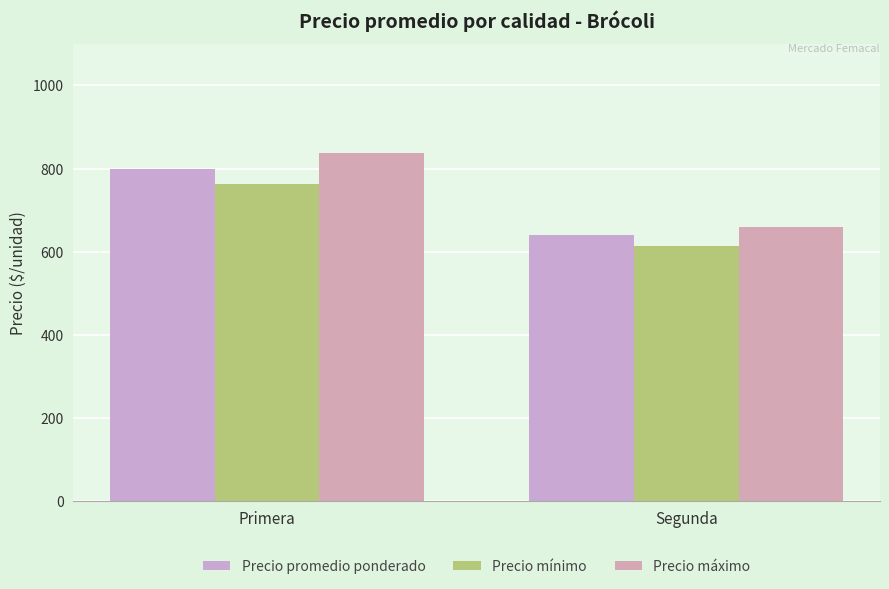

The value of Precio mínimo at Primera is 427. True or false?

False